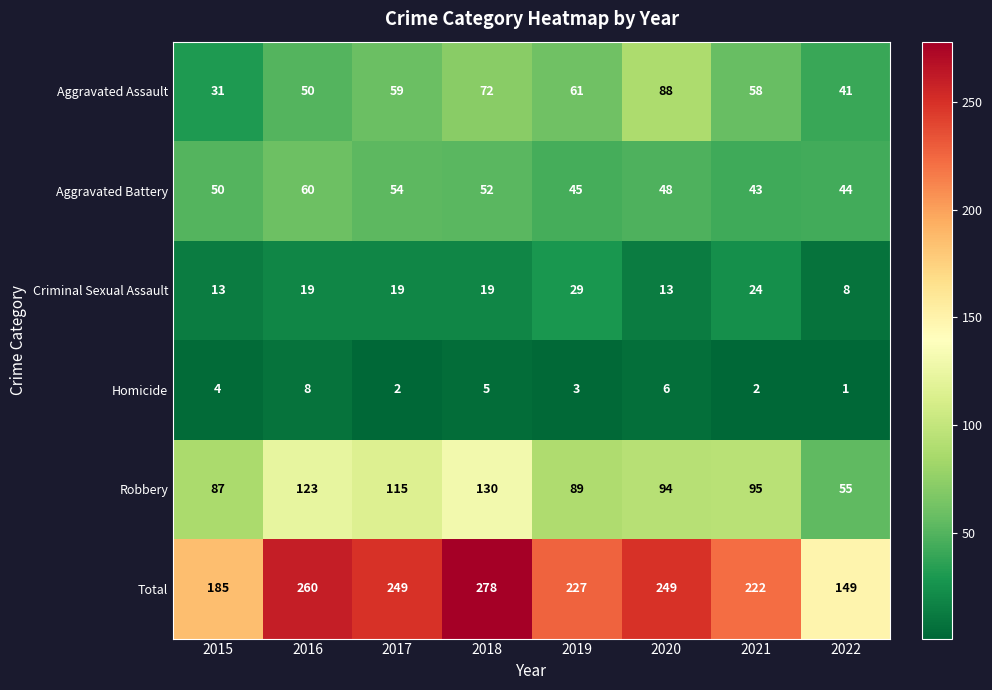

Which category has the lowest value across all series?

2022